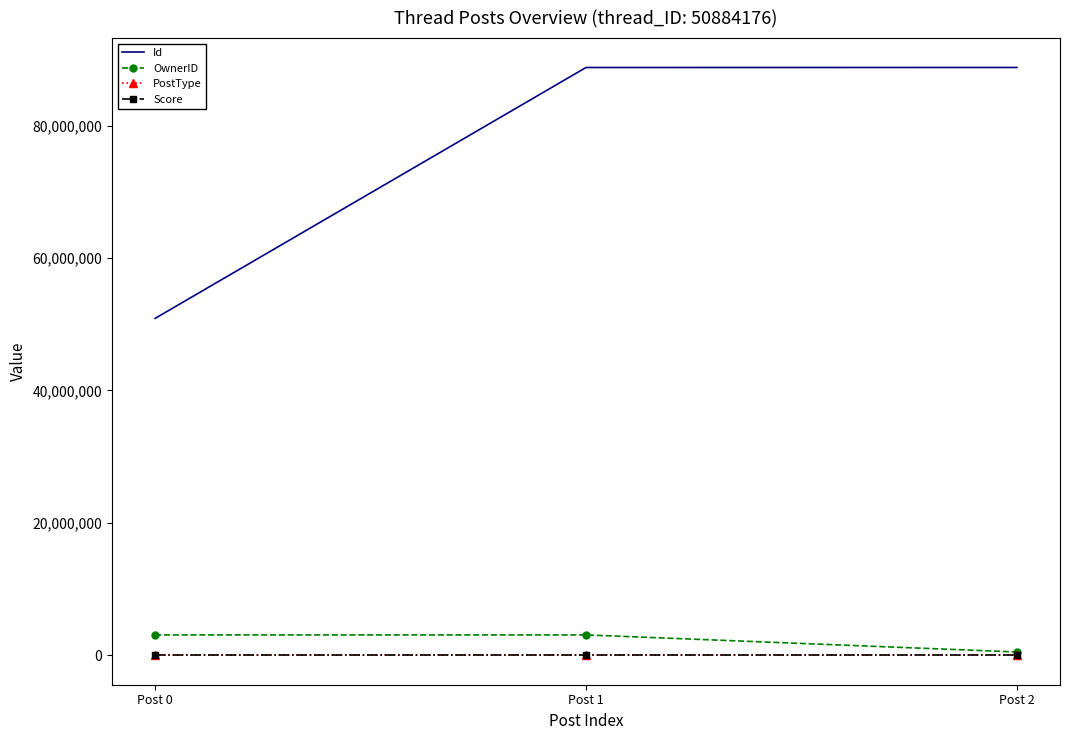

Where is Id nearest to the value 69828722?

Post 1